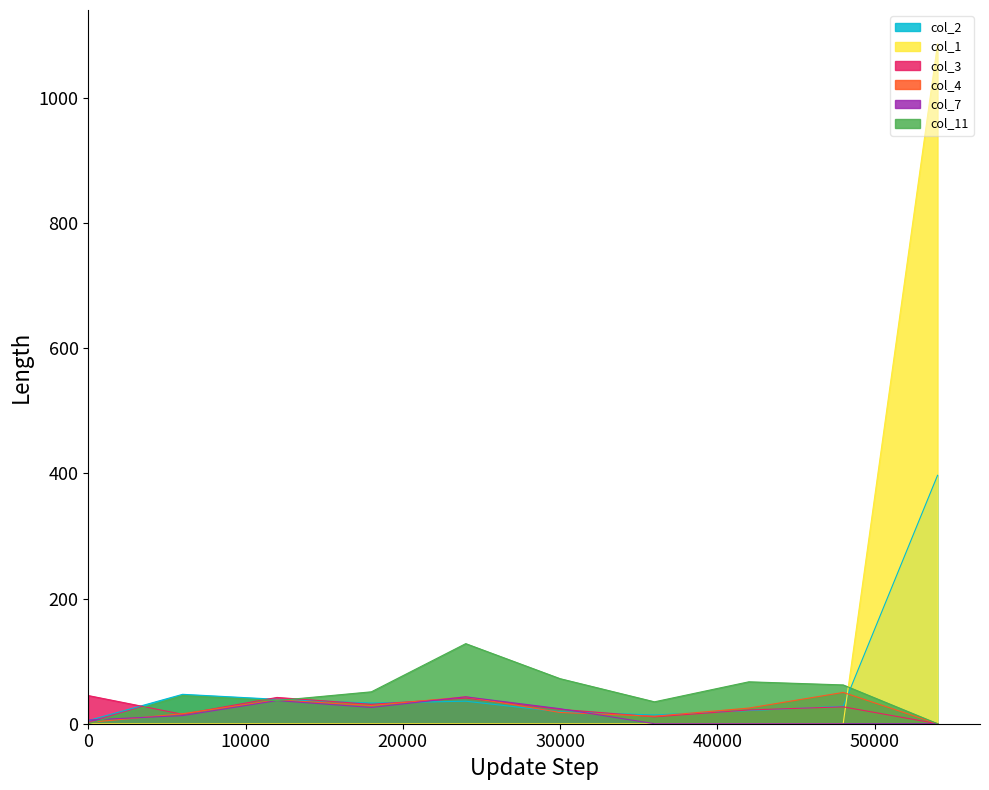

What is the maximum value shown in the chart?

1086.4